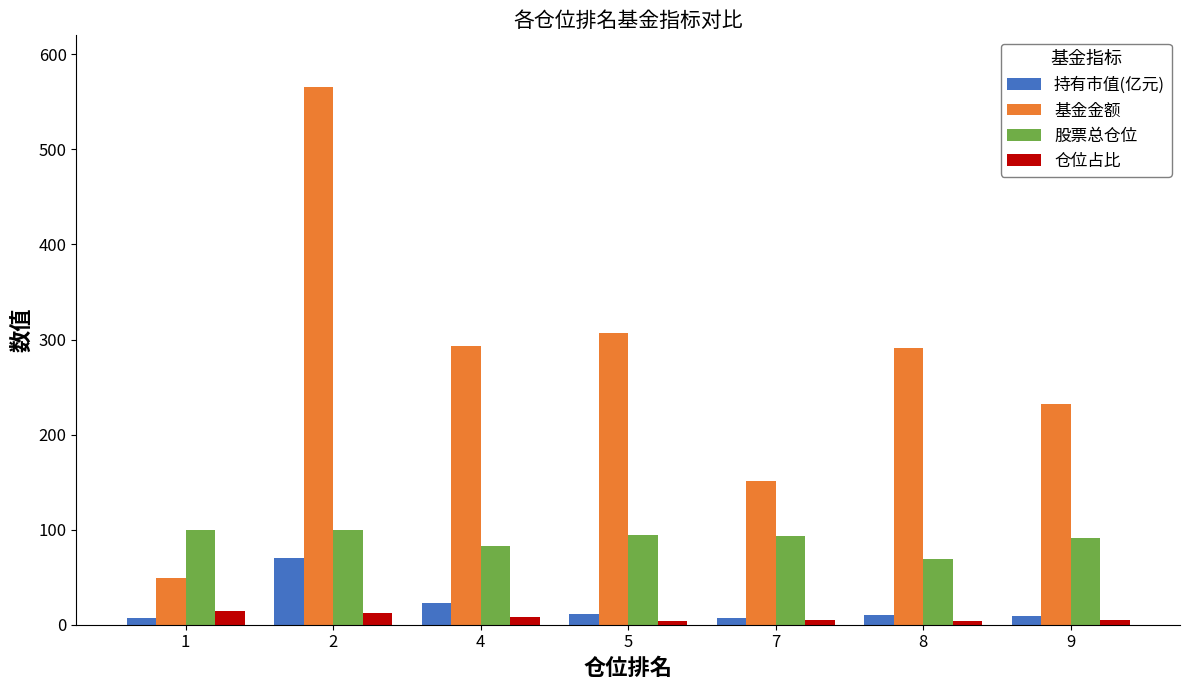

What is the difference between the maximum and minimum values in the 持有市值(亿元) series?

62.9